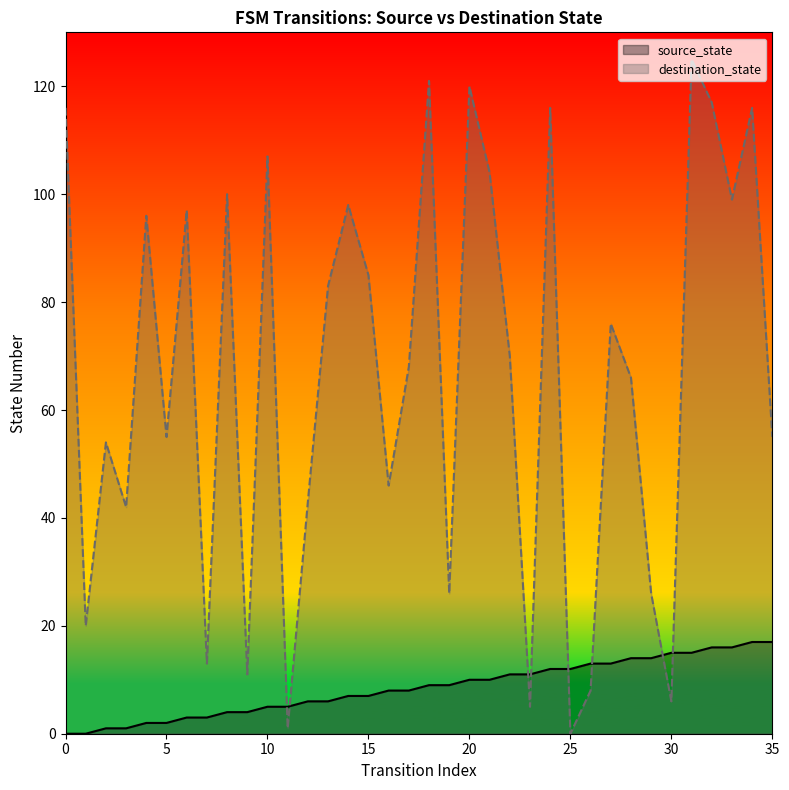

Which series has the widest spread of values?

destination_state